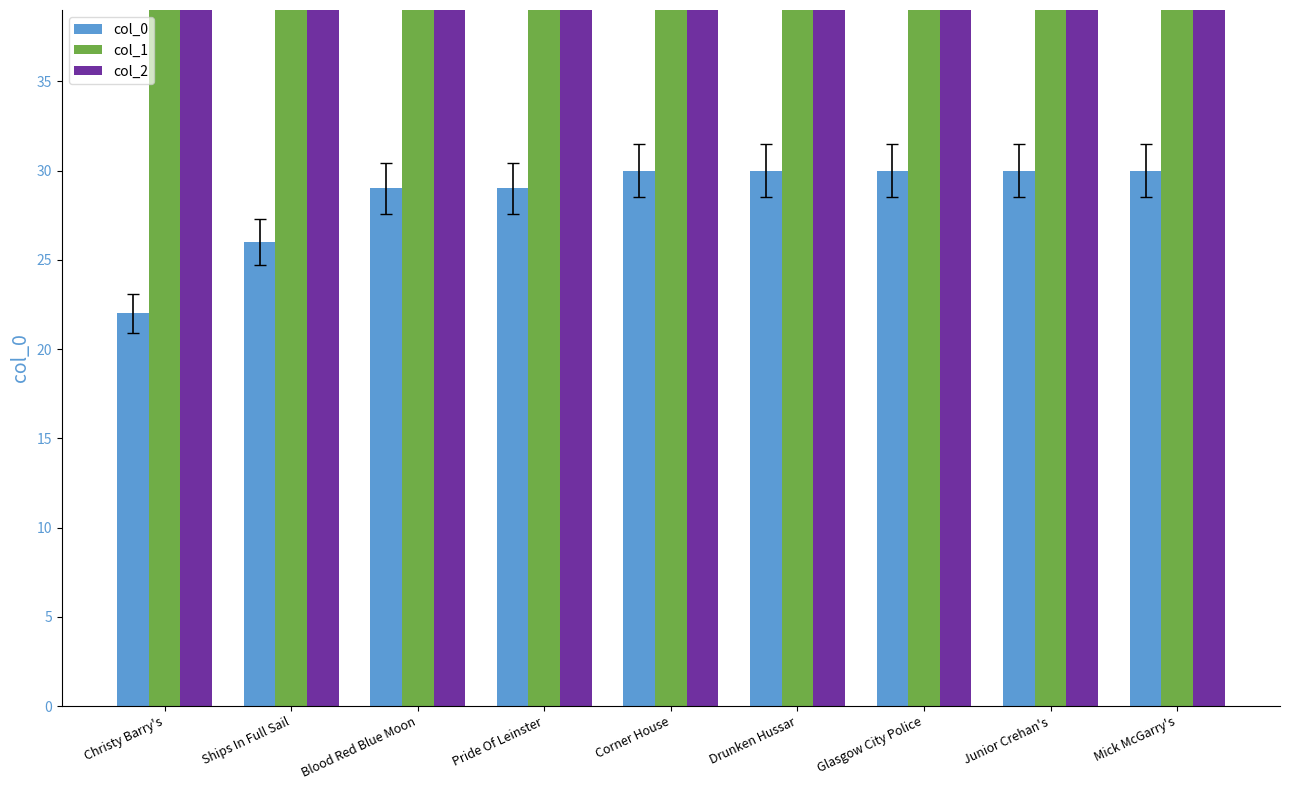

True or false: col_2 has a value of 8030 at Blood Red Blue Moon.

False